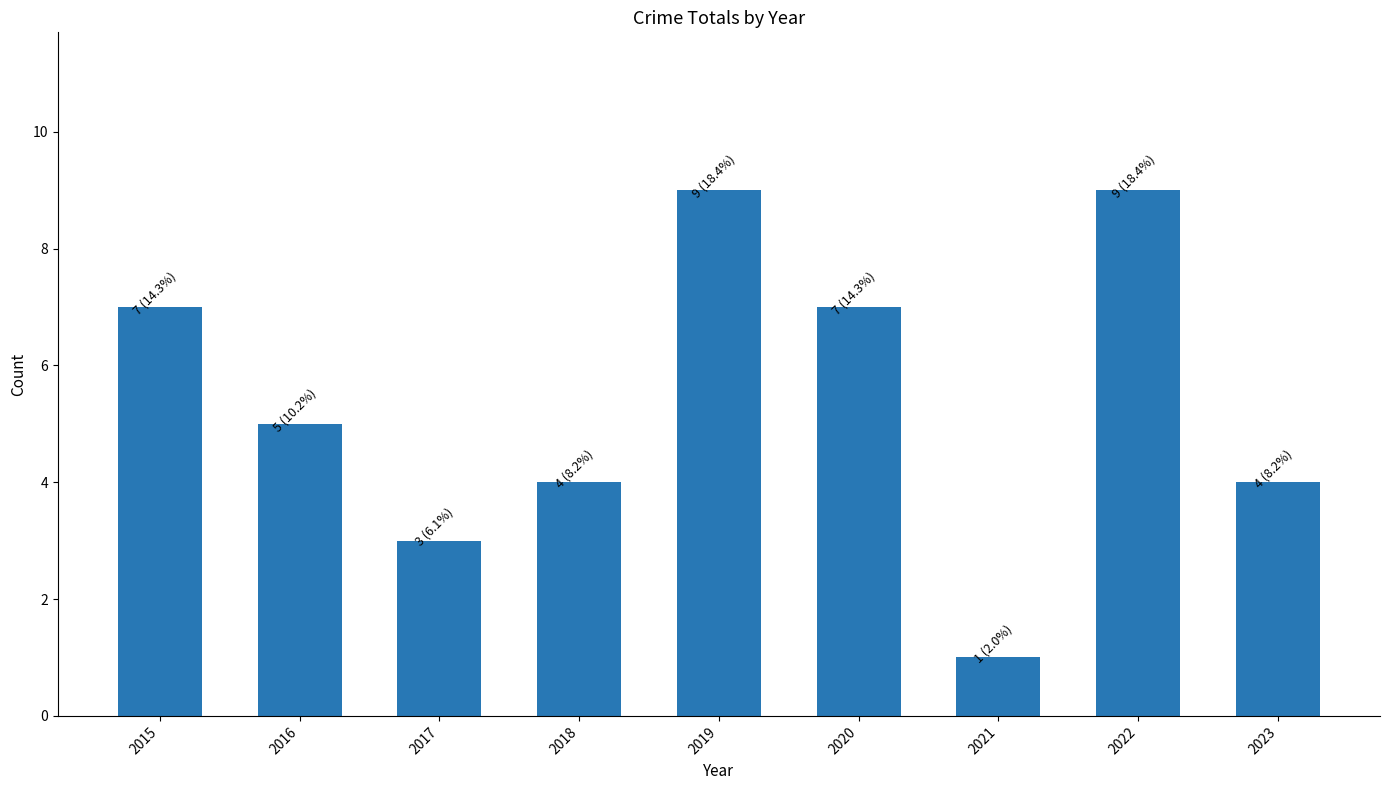

Where is the data nearest to the value 5?

2016